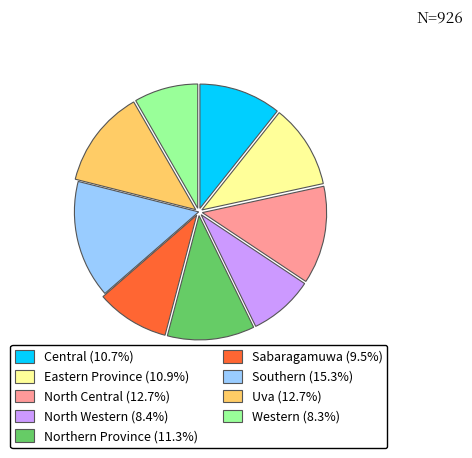

True or false: North Western accounts for 15% of the total.

False